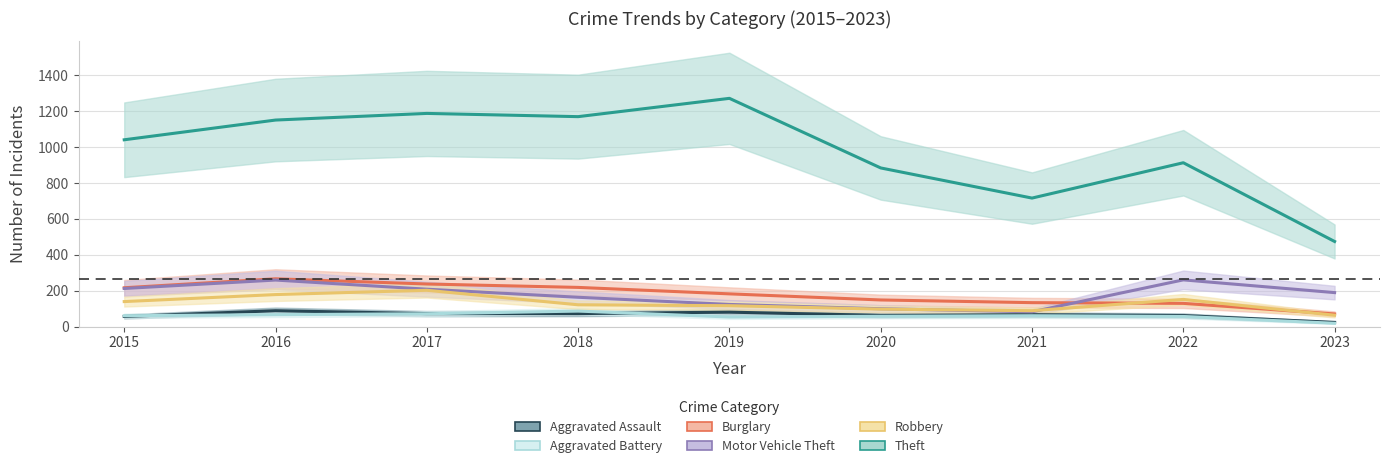

Reading left to right, list all the values displayed in this chart.

Aggravated Assault: 2015=56	2016=88	2017=72	2018=72	2019=80	2020=62	2021=66	2022=61	2023=23
Aggravated Battery: 2015=60	2016=66	2017=71	2018=86	2019=53	2020=57	2021=60	2022=56	2023=18
Burglary: 2015=216	2016=266	2017=237	2018=218	2019=182	2020=148	2021=133	2022=129	2023=70
Motor Vehicle Theft: 2015=212	2016=259	2017=208	2018=163	2019=123	2020=99	2021=82	2022=260	2023=189
Robbery: 2015=139	2016=178	2017=202	2018=121	2019=116	2020=97	2021=88	2022=151	2023=63
Theft: 2015=1041	2016=1151	2017=1188	2018=1170	2019=1272	2020=884	2021=716	2022=913	2023=474